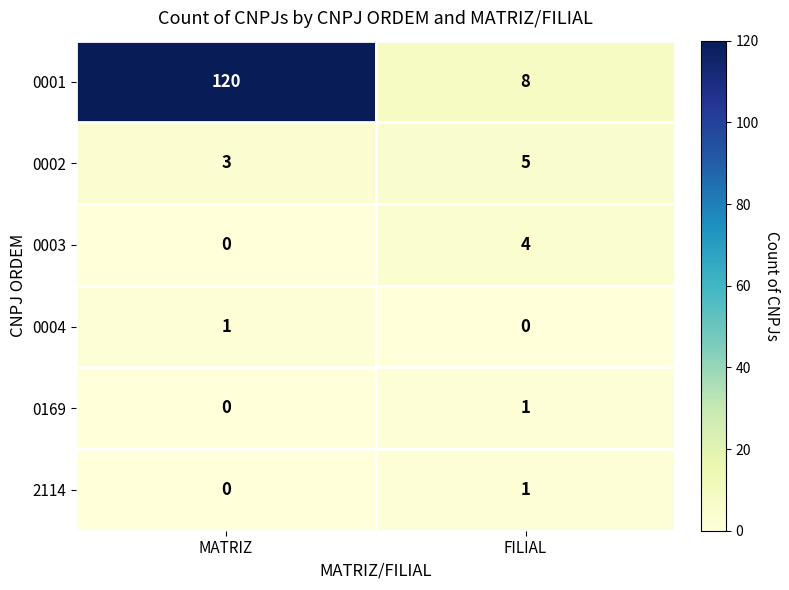

What is the difference between the highest and lowest values at FILIAL?

8